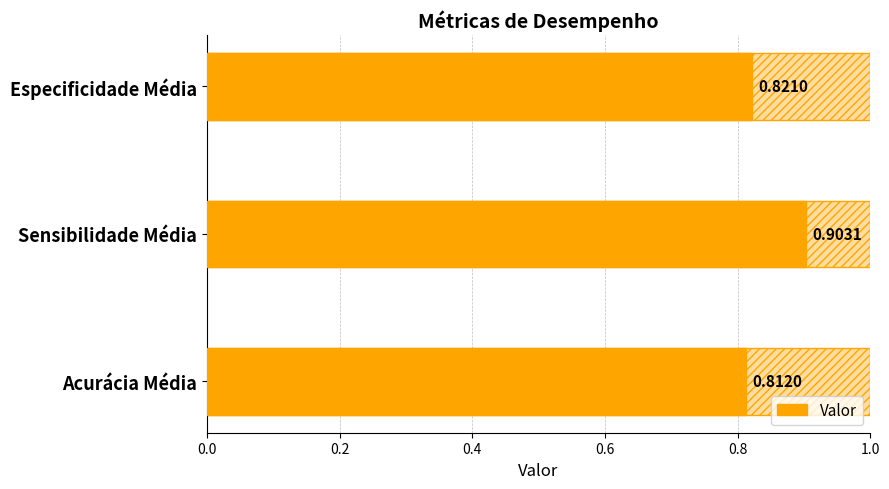

Reading right to left, extract all data points from this chart.

0.8	0.9	0.8